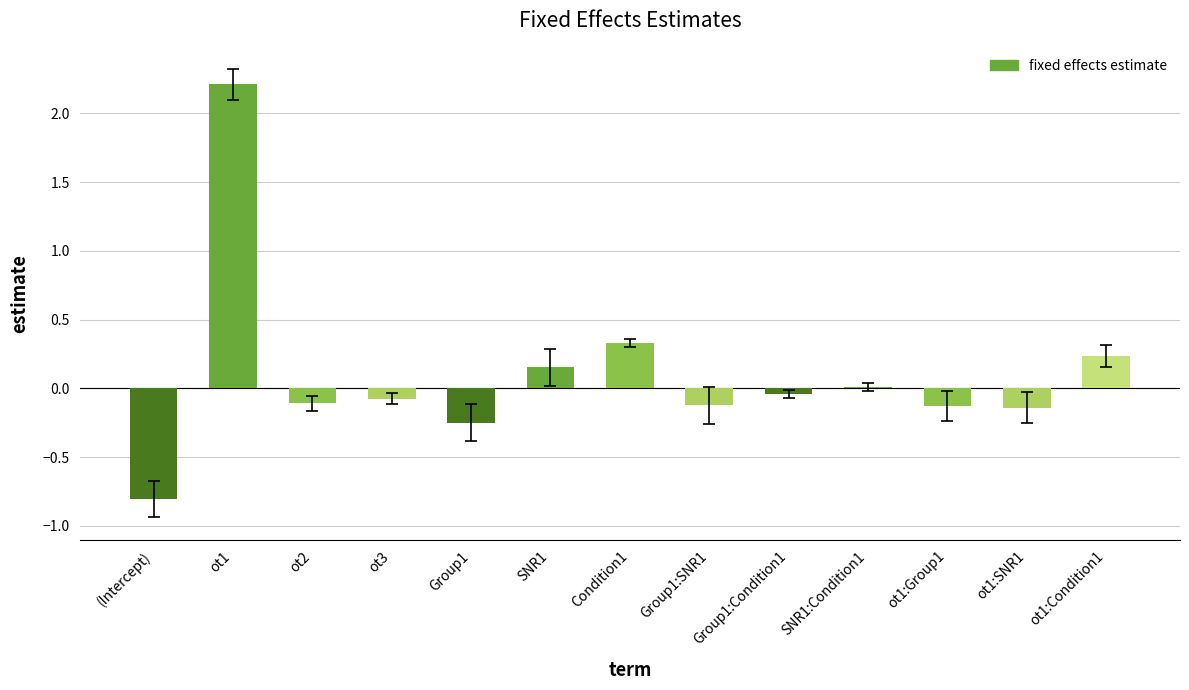

The chart shows a value of 0.2 at SNR1. True or false?

True